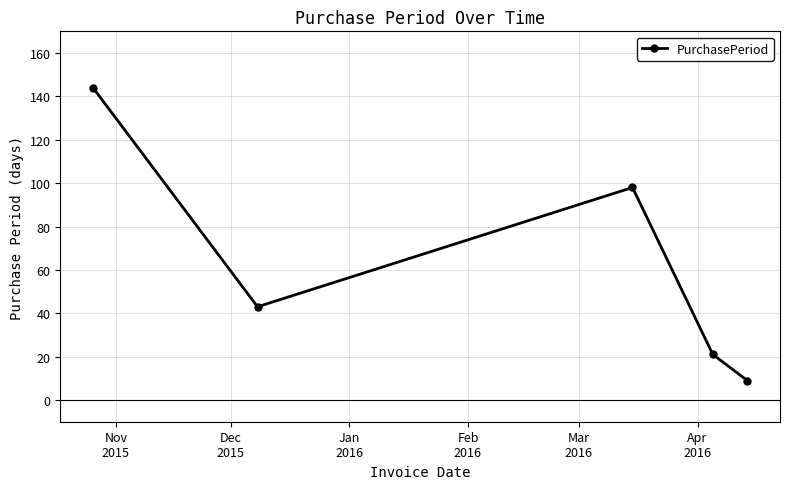

Reading left to right, transcribe all the data shown in this chart.

144	43	98	21	9